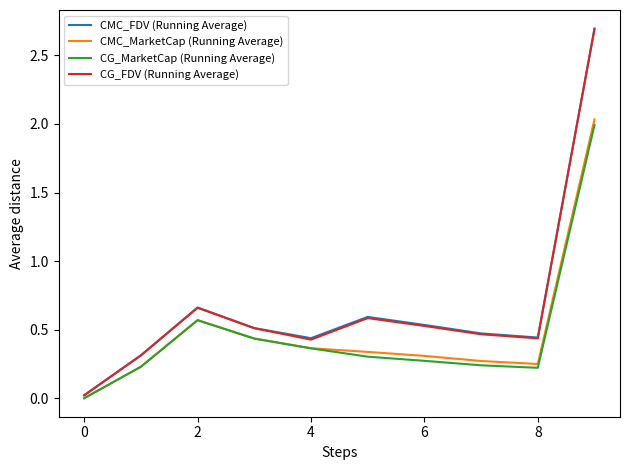

How many lines are shown in the chart?

4